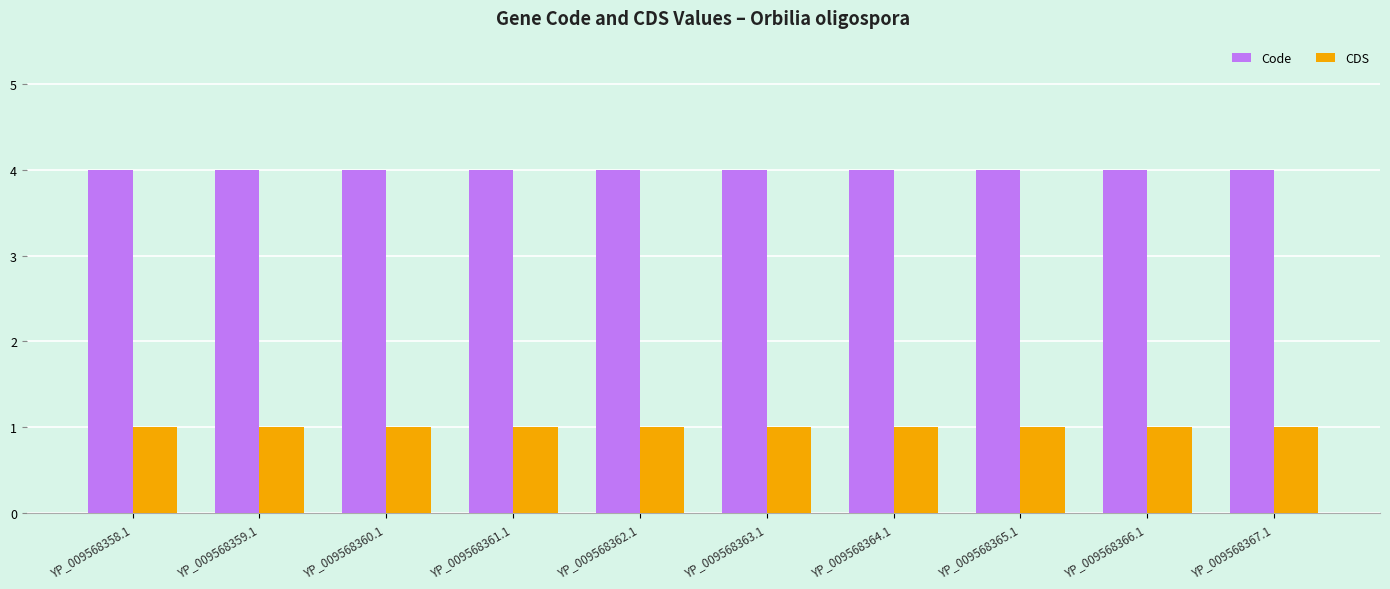

Does the chart contain stacked bars?

No